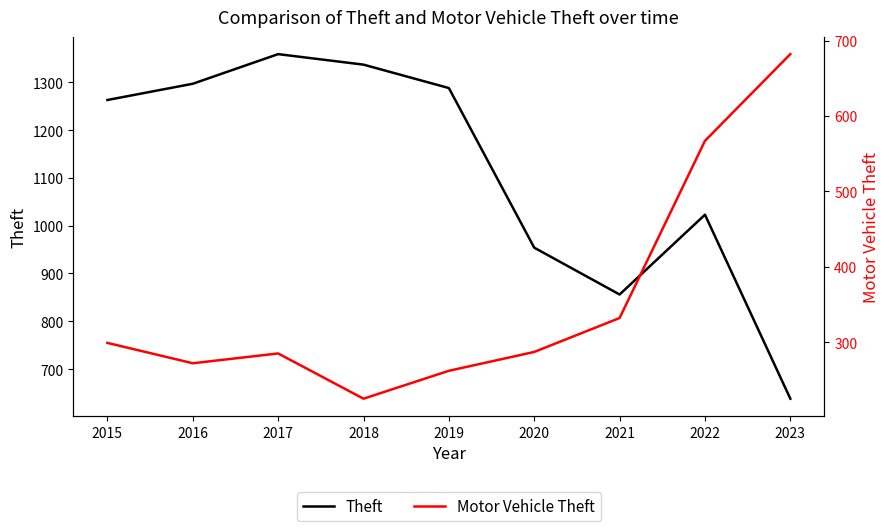

At which category is the sum across all series the highest?

2017